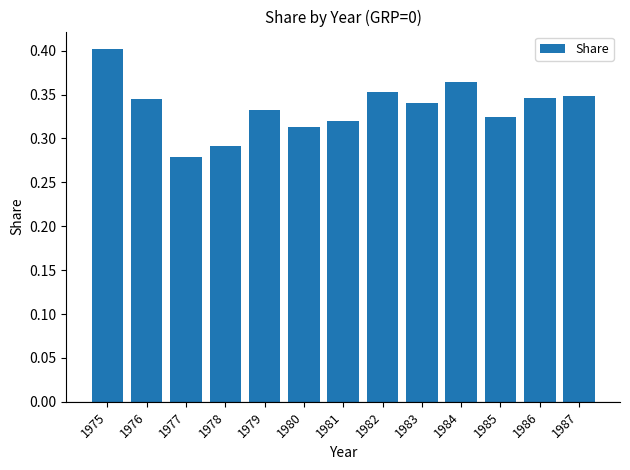

What is the sum of all values?

4.4